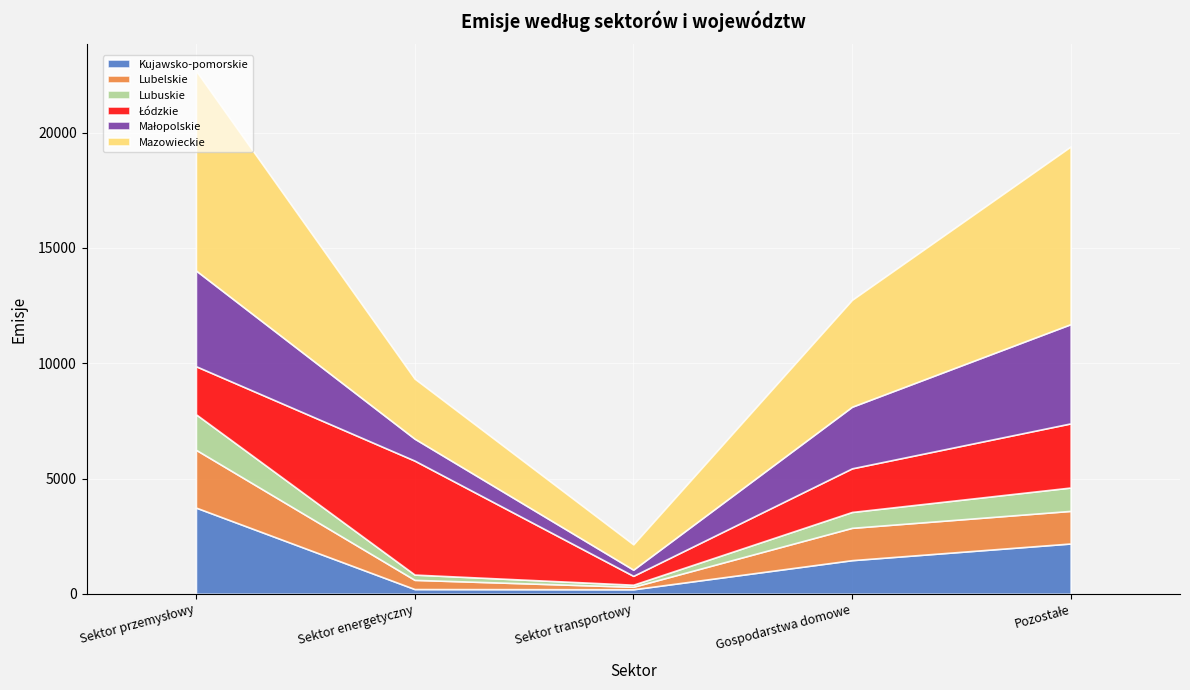

What is the label of the 5th point from the right?

Sektor przemysłowy